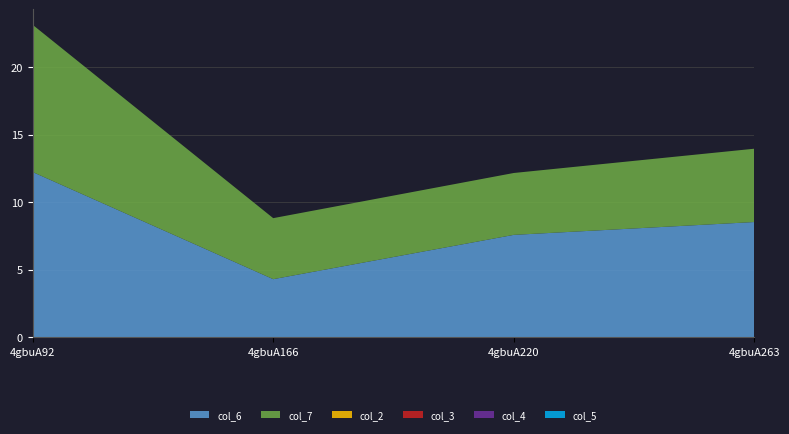

Reading left to right, list all the values displayed in this chart.

col_6: 12.2	4.3	7.6	8.5
col_7: 10.9	4.5	4.6	5.4
col_2: 0.0	0.0	0.0	0.0
col_3: 0.0	0.0	0.0	0.0
col_4: 0.0	0.0	0.0	0.0
col_5: 0.0	0.0	0.0	0.0